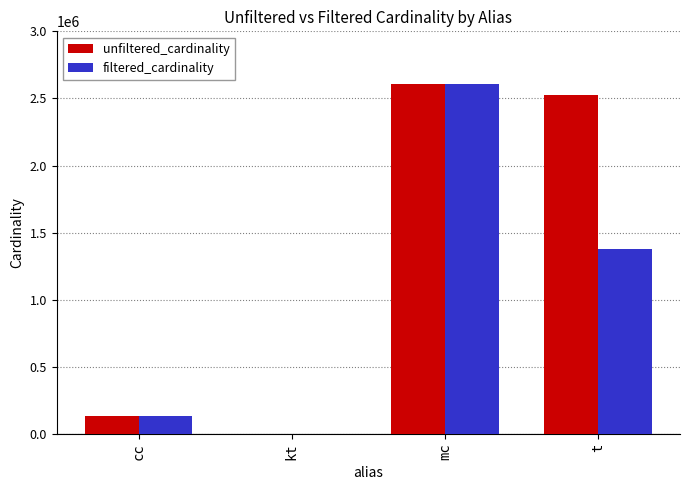

Which series has the largest total across all categories?

unfiltered_cardinality